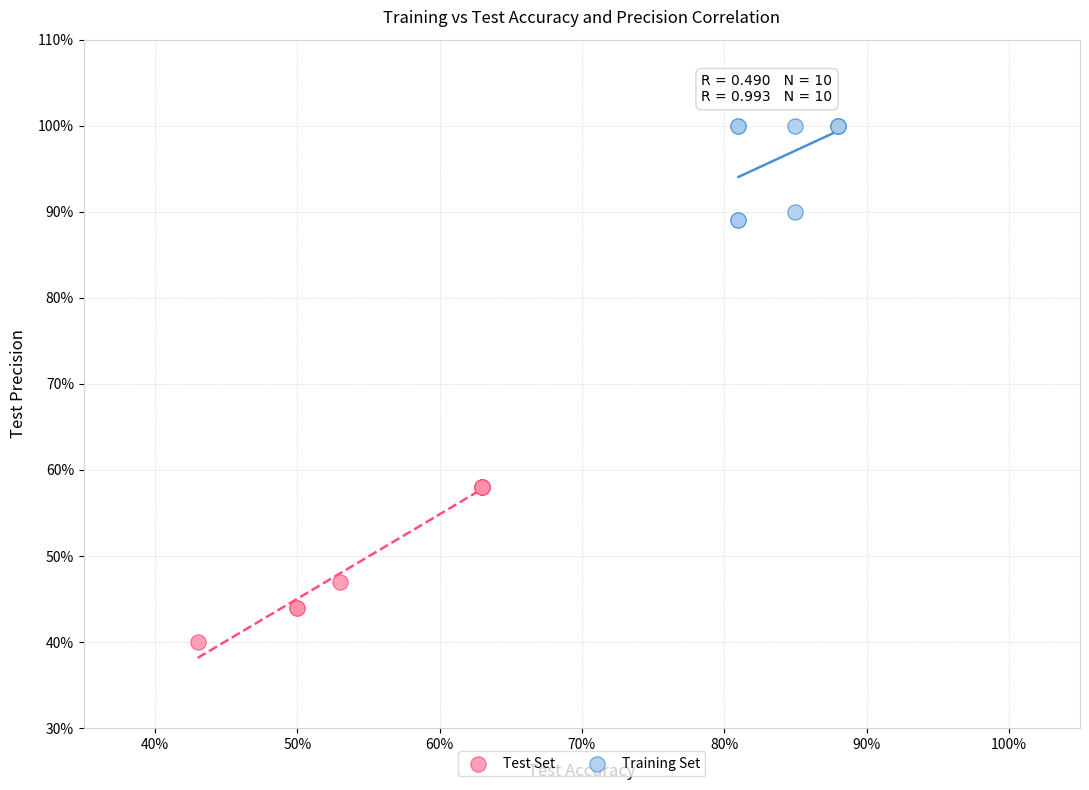

Which series reaches the maximum Y coordinate?

Training Set